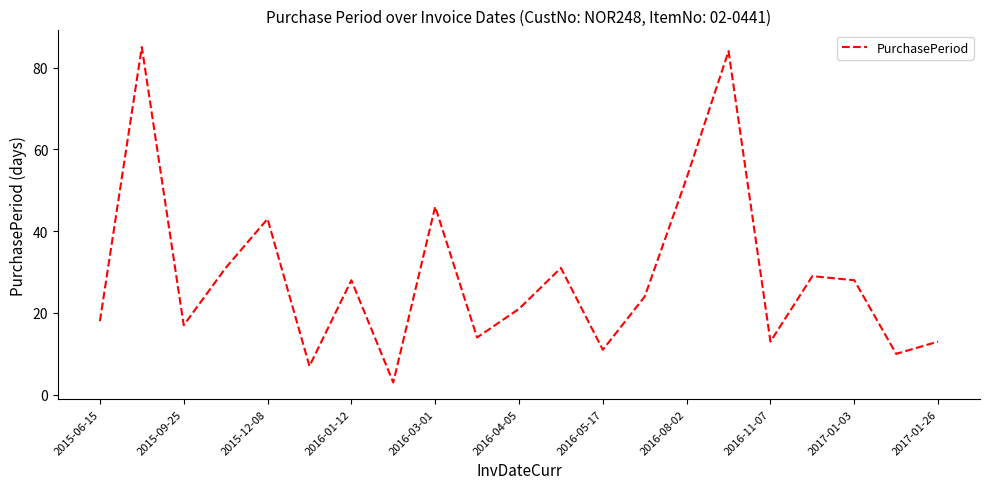

What is the difference between the maximum and minimum values?

82